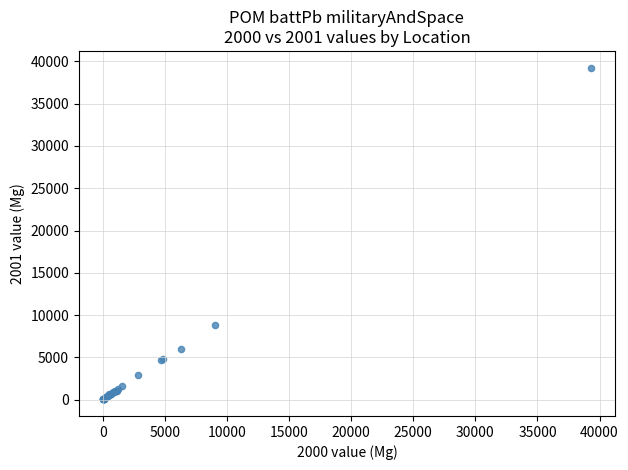

What Y value in the scatter plot is closest to 19651?

8797.9